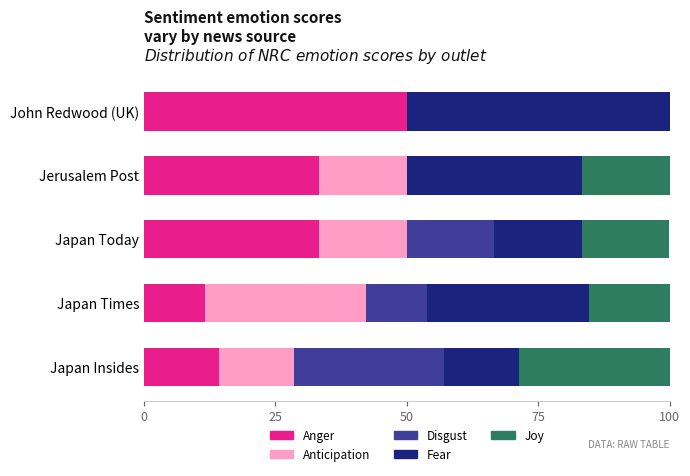

Count the number of categories in the chart.

5